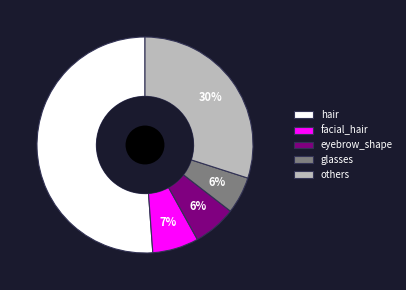

What is the largest slice in the pie chart?

hair